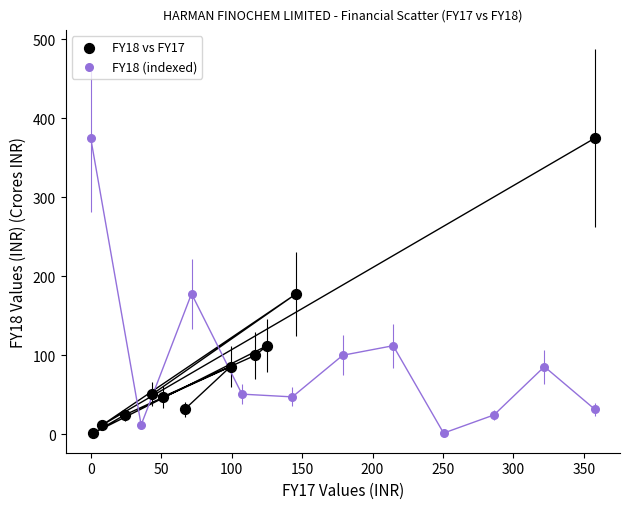

What are all the series names shown in the legend?

FY18 vs FY17, FY18 (indexed)